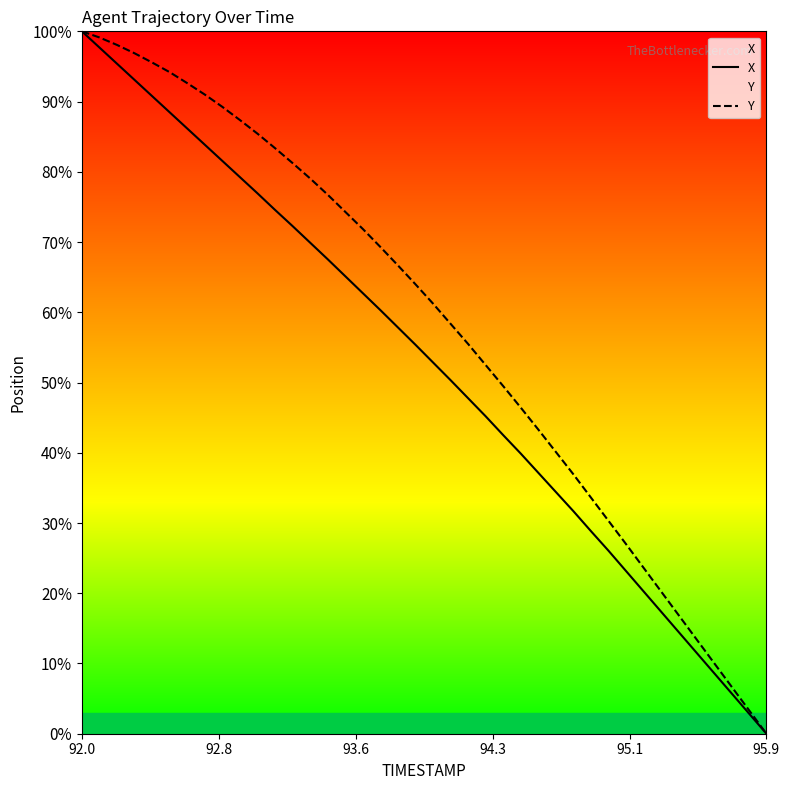

What is the maximum value for X?

100.0